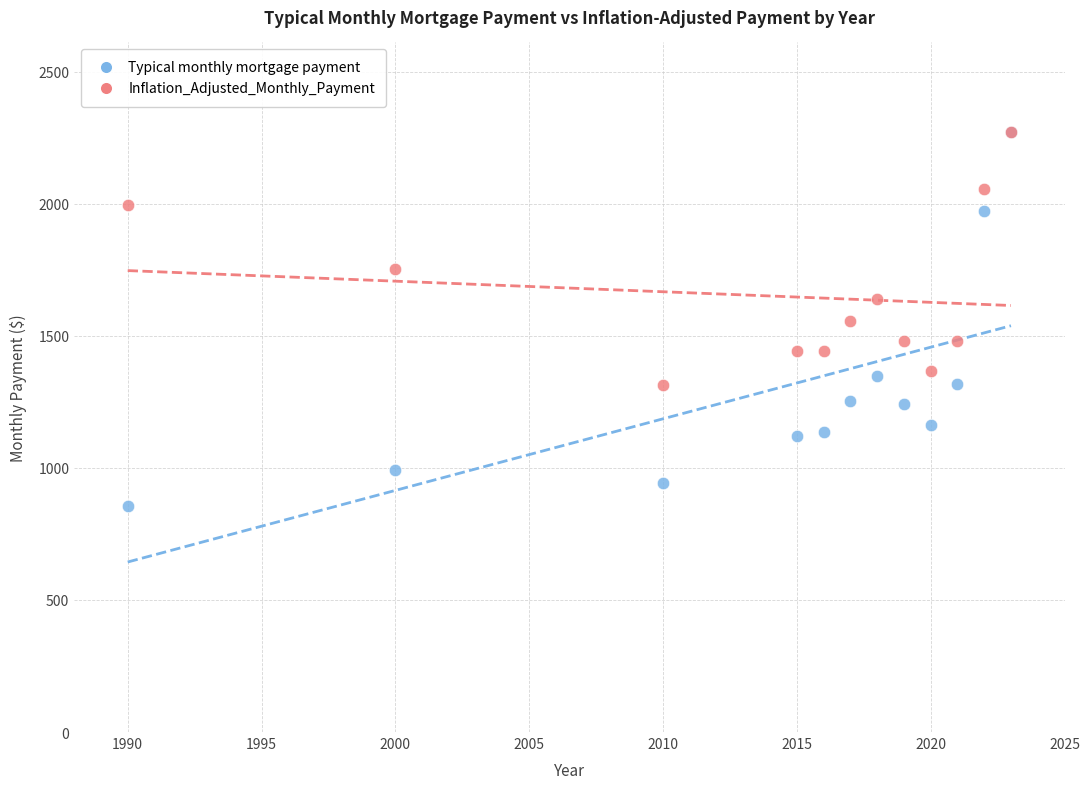

Which series contains the lowest Y value?

Typical monthly mortgage payment